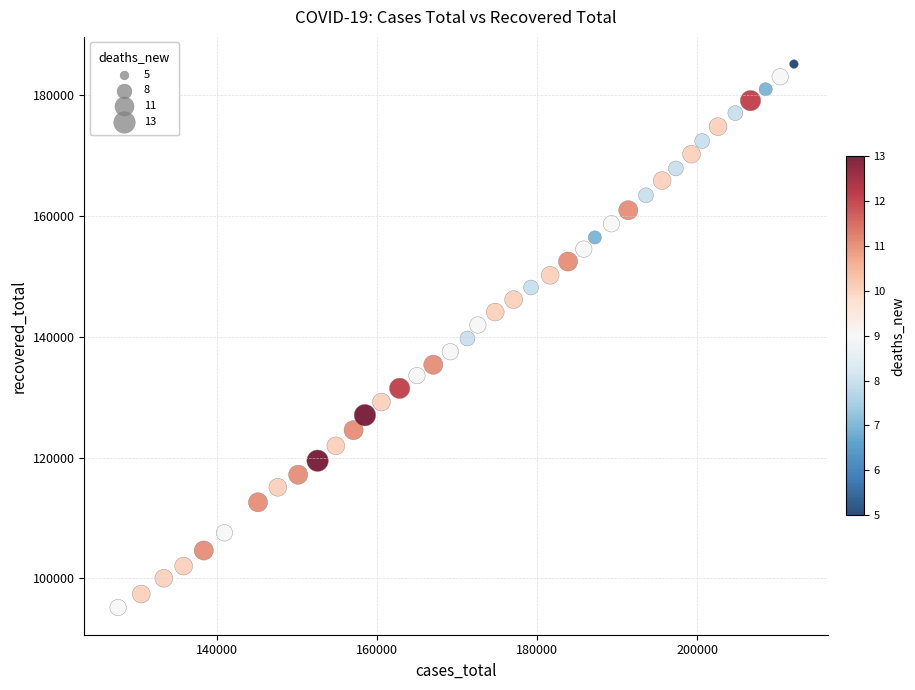

What is the range of Y values (max minus min)?

89966